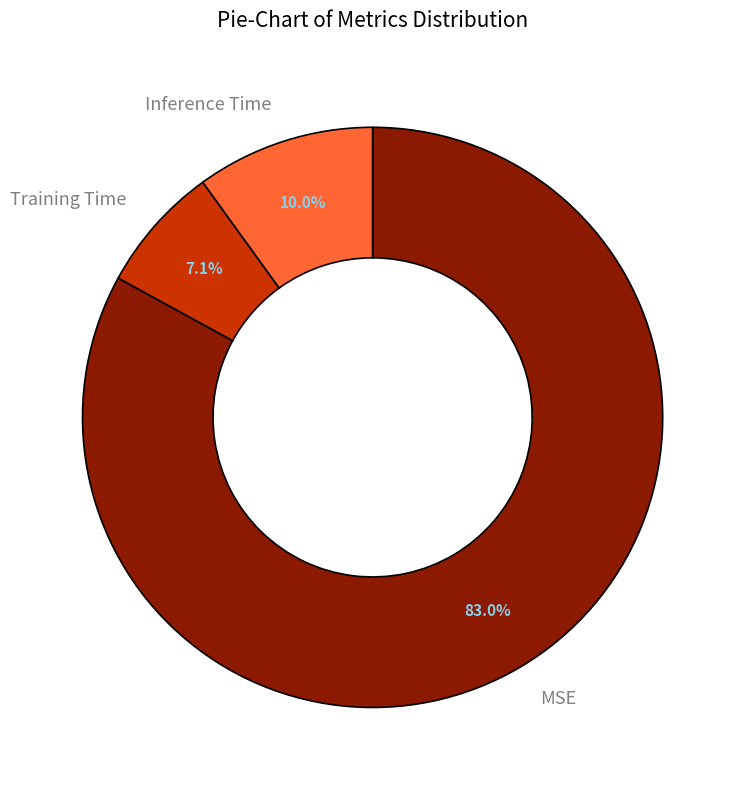

To the nearest percent, what is the average slice percentage?

33%